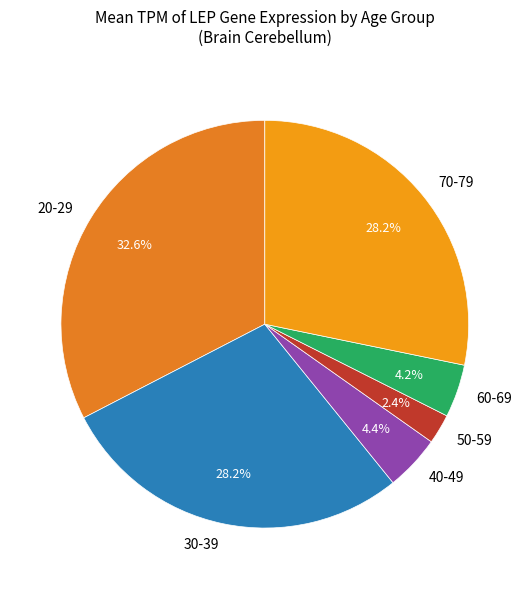

Combined, do 70-79 and 20-29 account for over 50%?

Yes